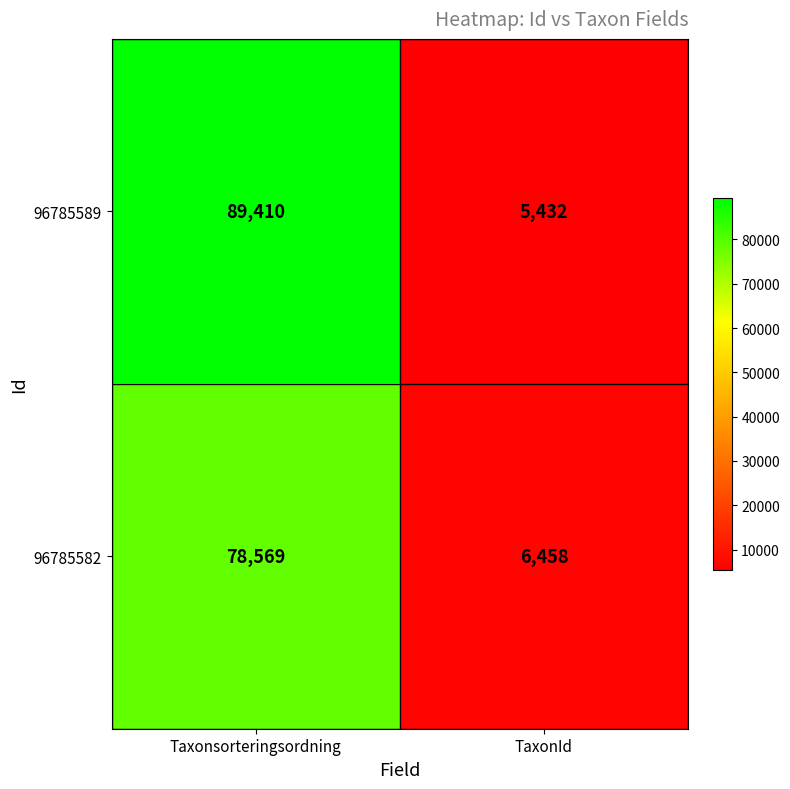

Which category has the lowest value across all series?

TaxonId